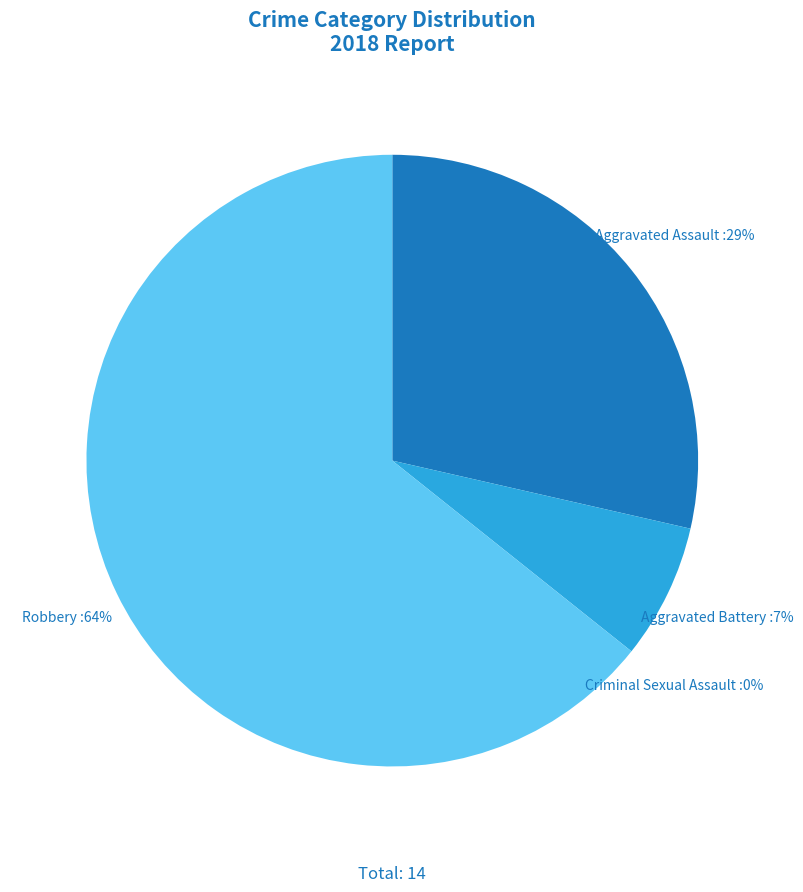

Is there a majority slice in this chart?

Yes